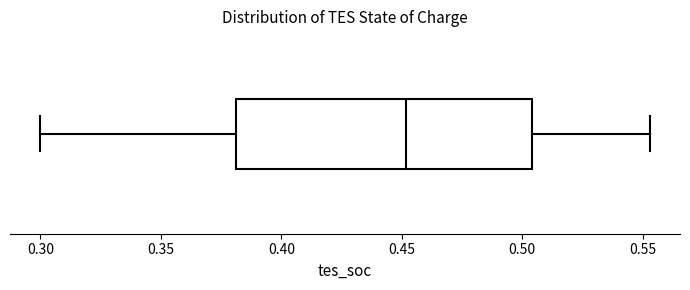

Read this box plot against the x-axis: the position of the median line, the range covered by the box, and the ends of both whiskers. The values are not printed on the chart, so give them approximately, as read against the axis.

median 0.450, box 0.380 to 0.505, whiskers 0.300 to 0.555